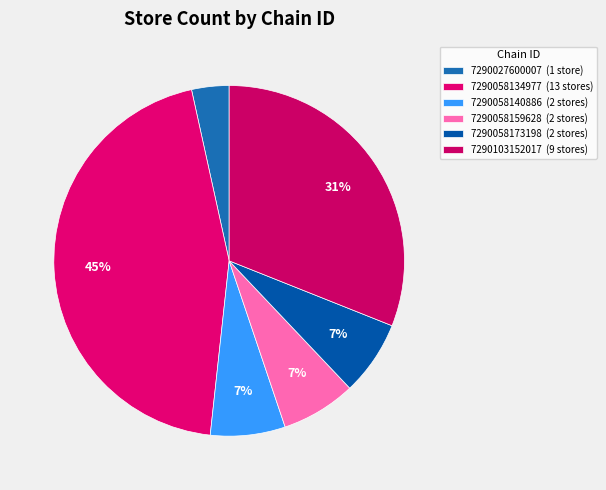

What is the smallest slice in the pie chart?

7290027600007